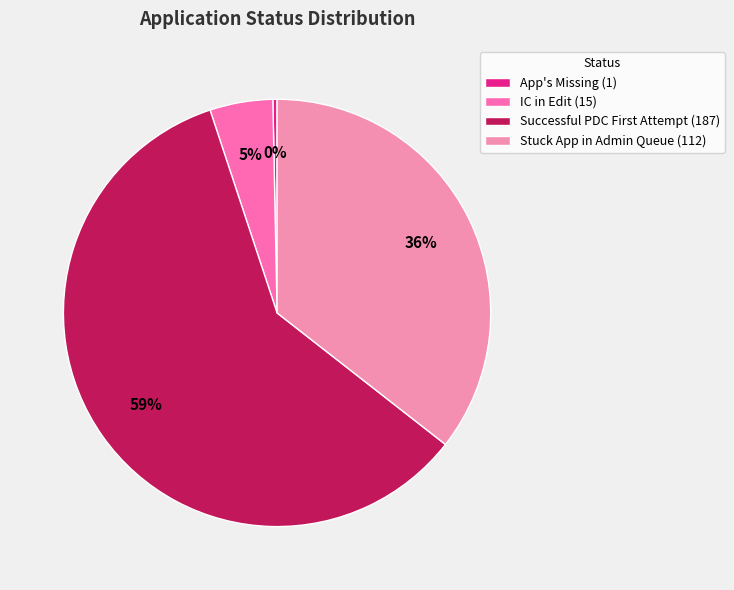

Which category has the smallest portion of the pie?

App's Missing (1)